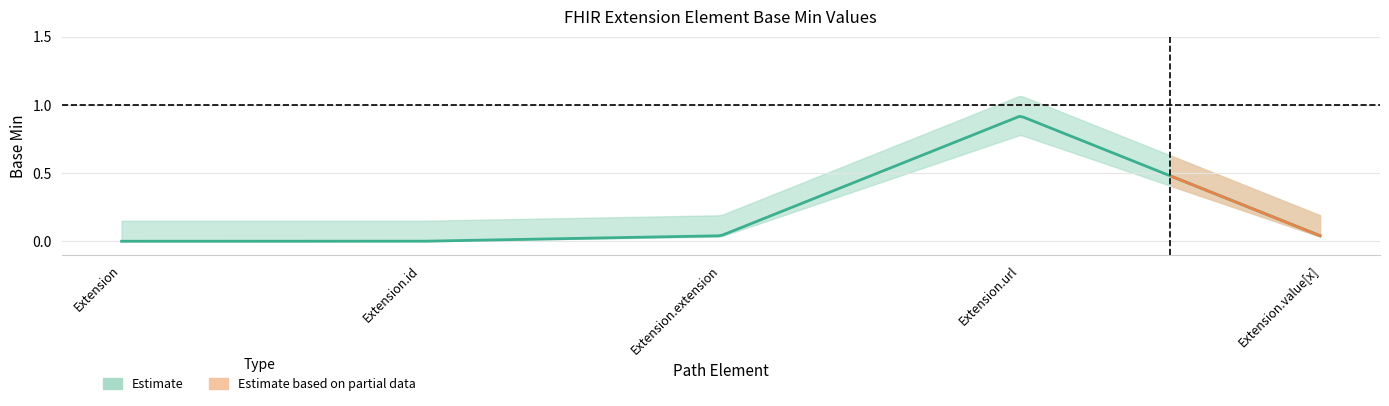

What is the label of the 1st point from the right?

Extension.value[x]